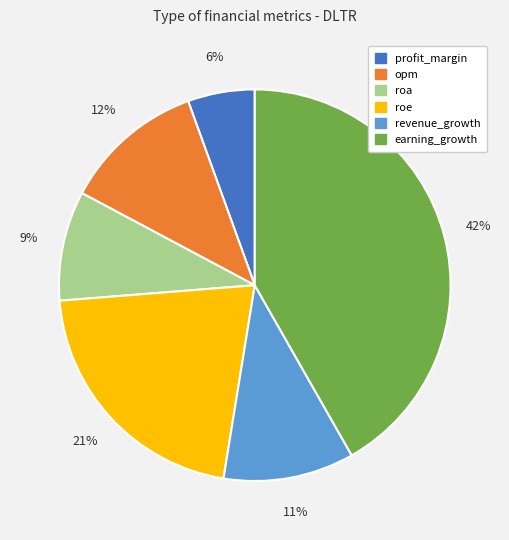

To the nearest percent, what is the difference between the opm and roa slice percentages?

3%